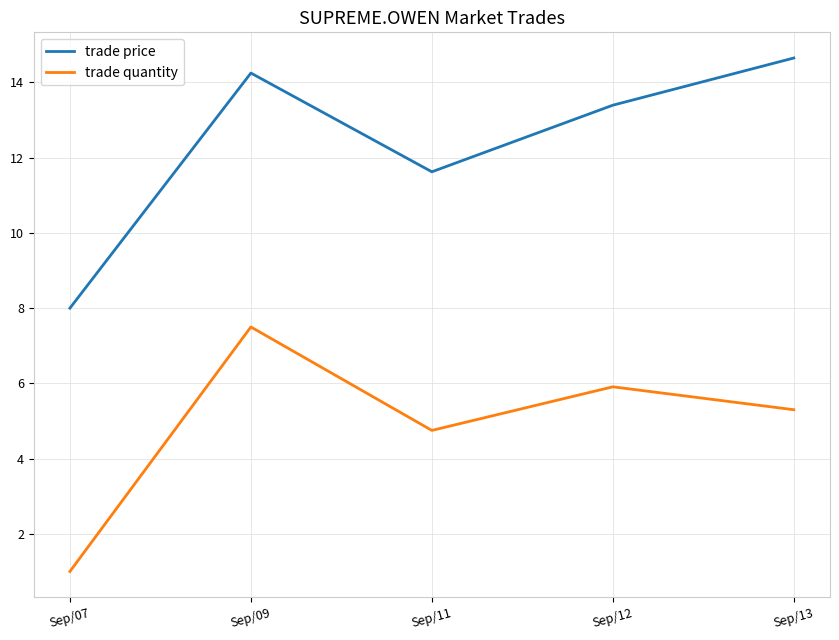

True or false: trade quantity and trade price cross at least once.

False